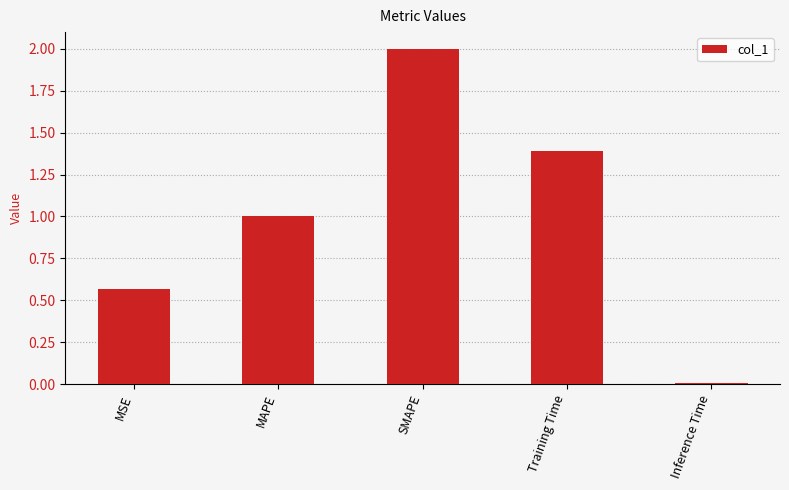

Which has a higher value, MAPE or Inference Time?

MAPE